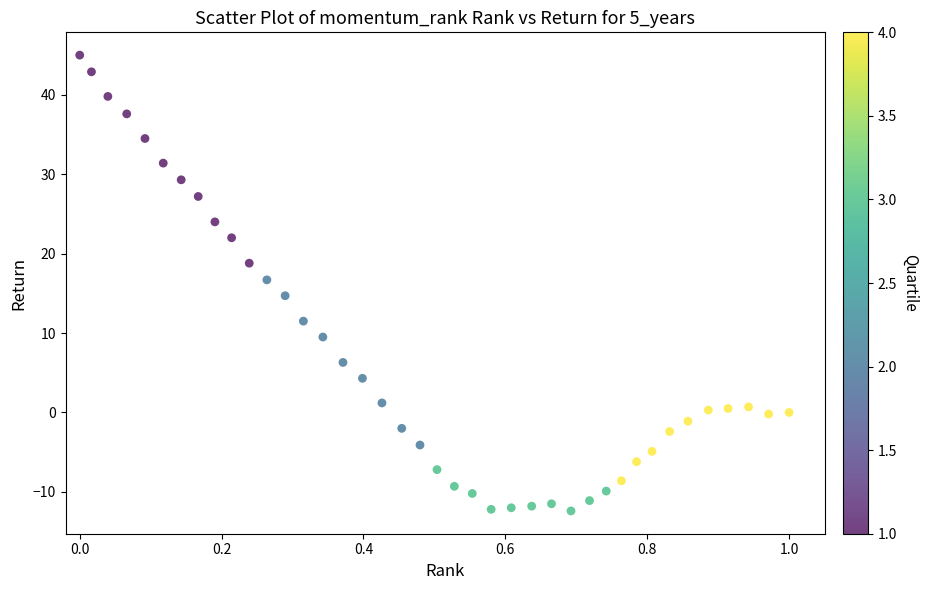

What is the range of X values (max minus min)?

1.0